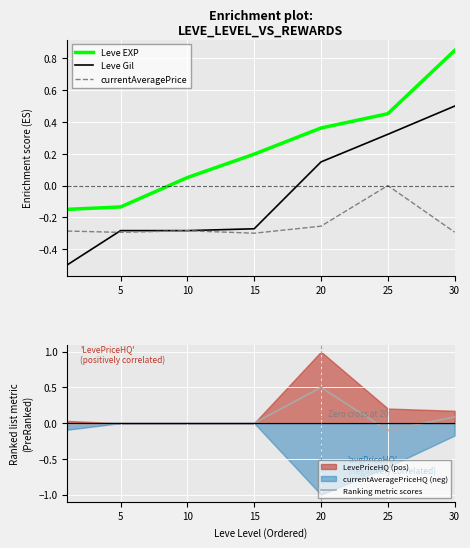

Where is Leve Gil nearest to the value 0?

20